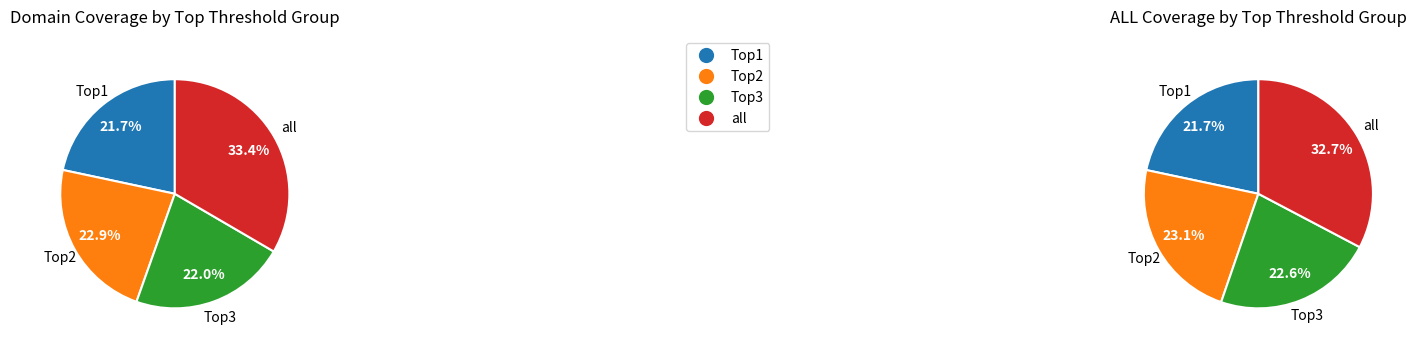

Rank the categories by value from highest to lowest.

all, Top2, Top3, Top1